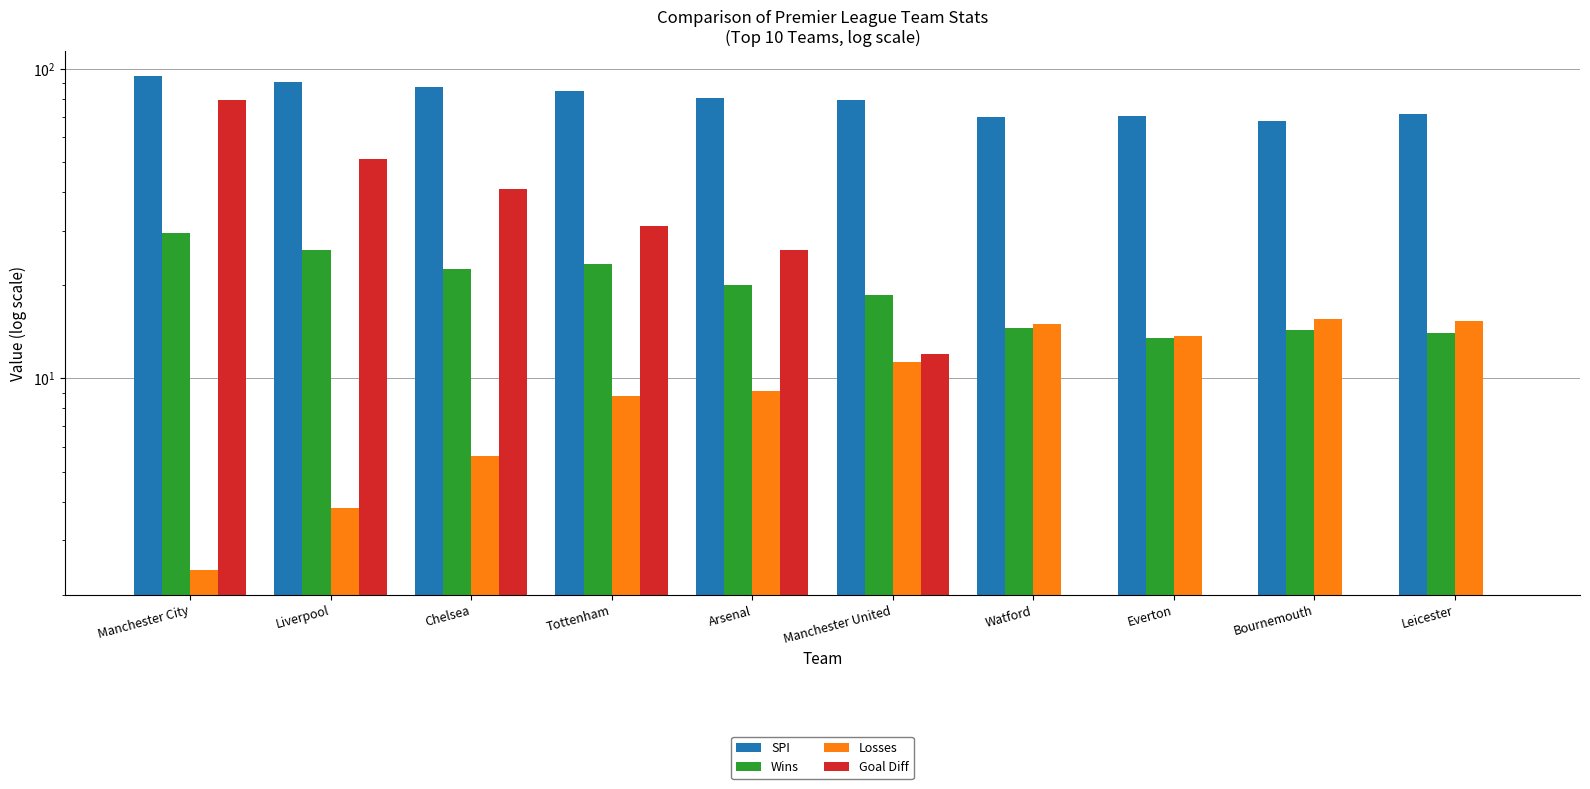

Between Manchester City and Bournemouth, which series saw the biggest shift?

Goal Diff